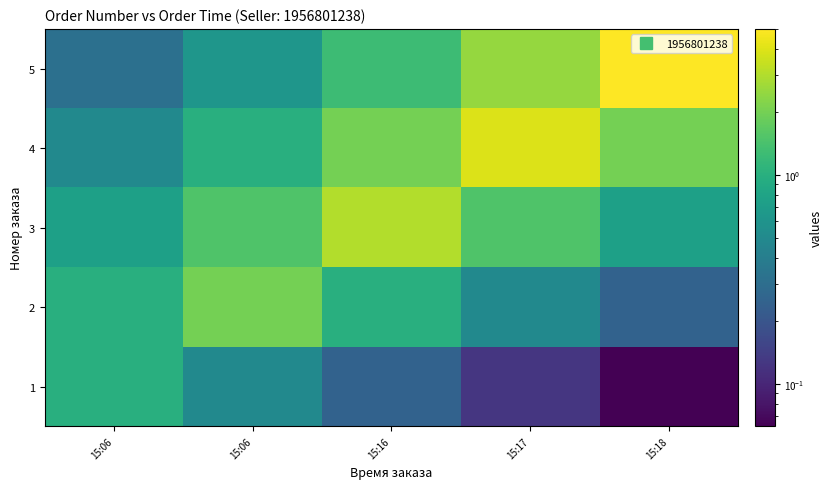

Reading left to right, what are all the values shown in this chart?

1: 15:06=1.0	15:06=0.5	15:16=0.2	15:17=0.1	15:18=0.1
2: 15:06=1.0	15:06=2.0	15:16=1.0	15:17=0.5	15:18=0.2
3: 15:06=0.8	15:06=1.5	15:16=3.0	15:17=1.5	15:18=0.8
4: 15:06=0.5	15:06=1.0	15:16=2.0	15:17=4.0	15:18=2.0
5: 15:06=0.3	15:06=0.6	15:16=1.2	15:17=2.5	15:18=5.0